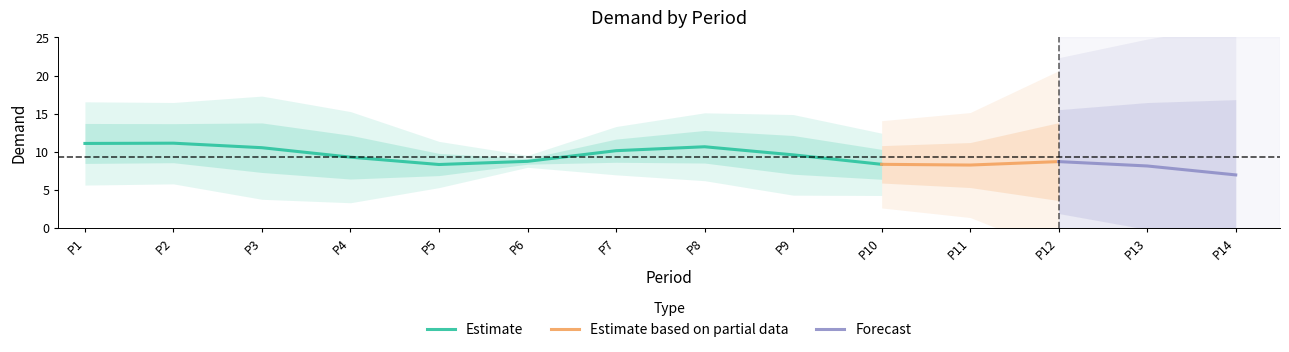

True or false: Estimate has a value of 8.4 at P10.

True